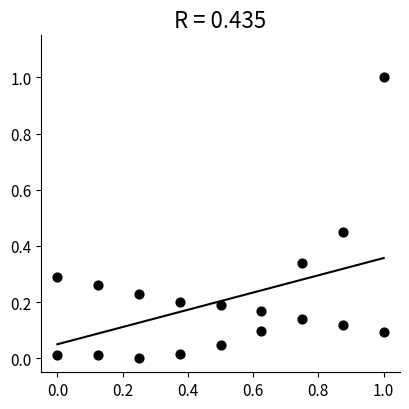

What is the range of Y values (max minus min)?

1.0